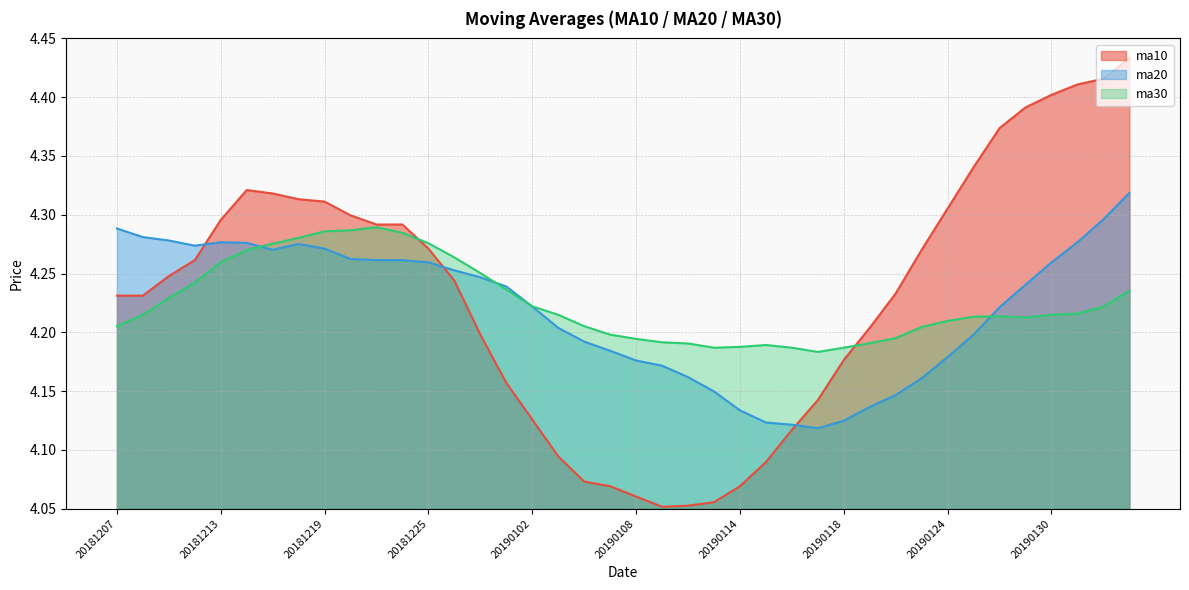

After their last crossing, which series has the higher values: ma30 or ma10?

ma10